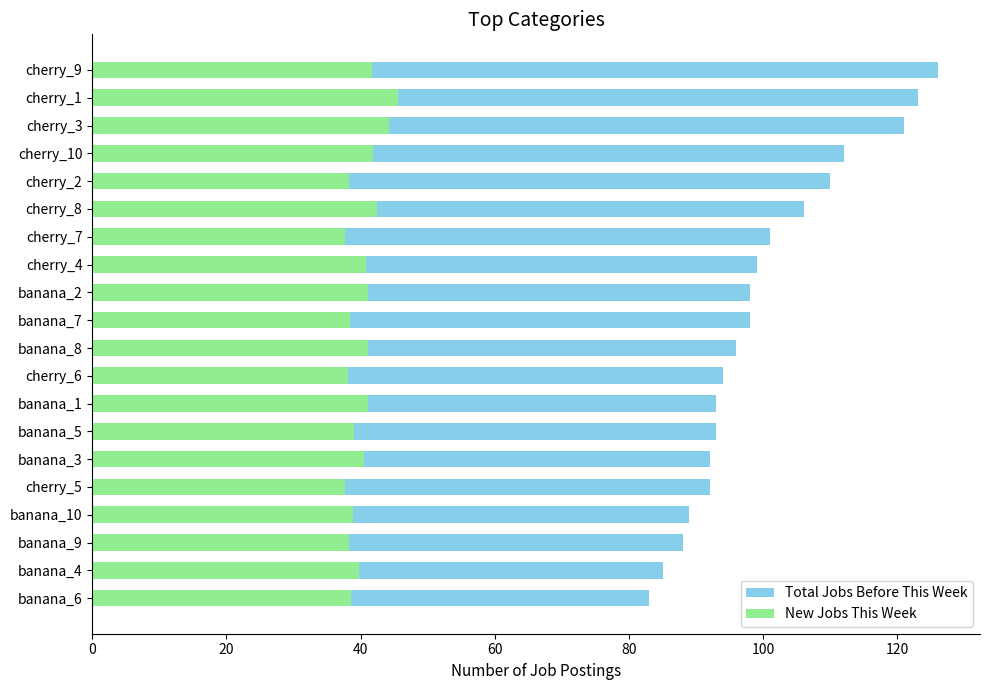

What is the difference between the maximum and minimum values in the New Jobs This Week series?

7.9